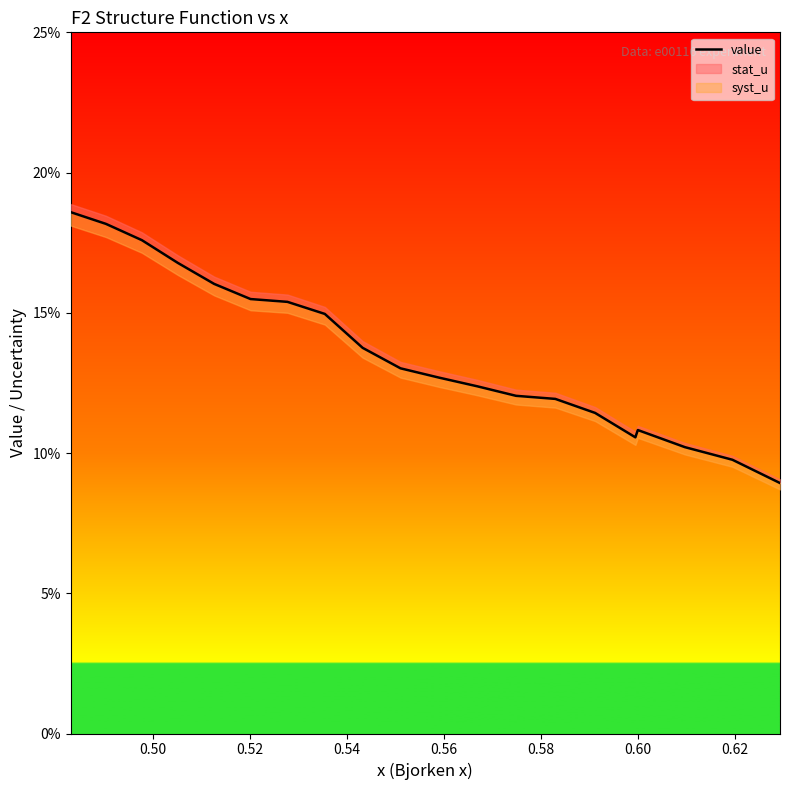

Is this an area chart (filled region under the line)?

No